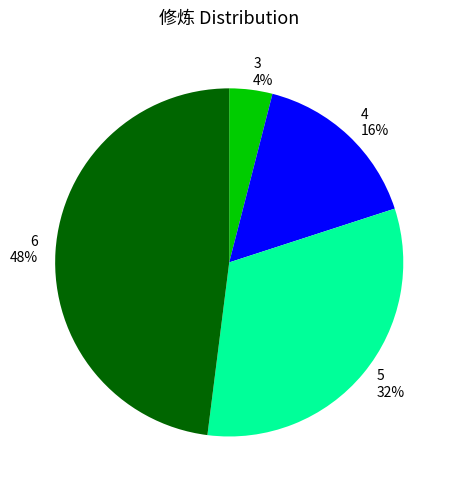

Which has a higher value, 5 or 6?

6